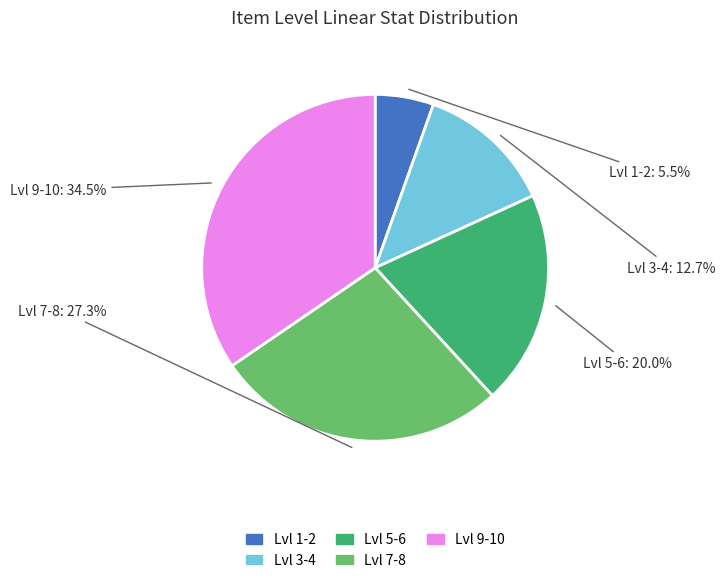

Is there a majority slice in this chart?

No